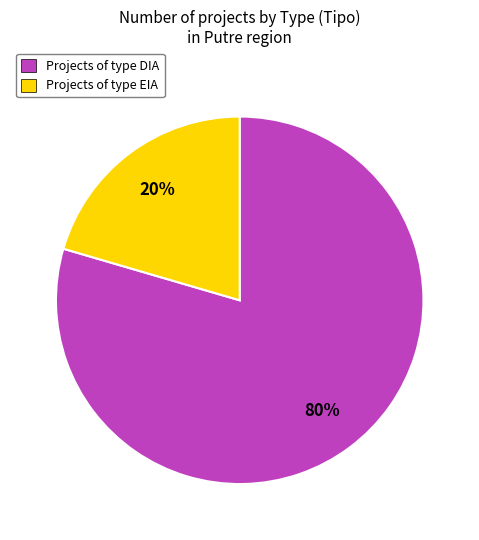

Which slice is the smallest?

Projects of type EIA